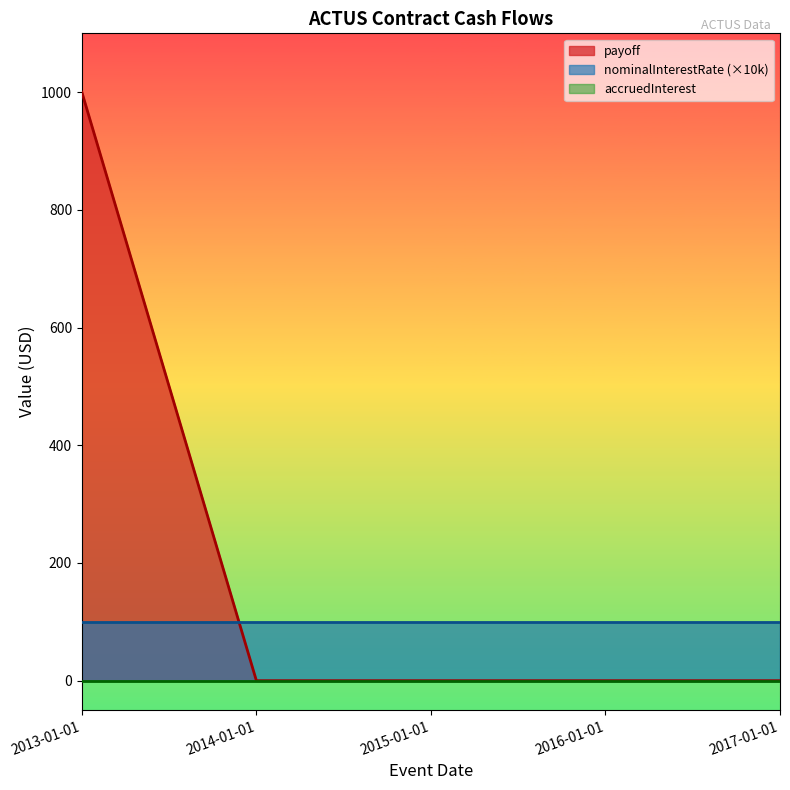

What is the difference between the maximum and minimum values in the payoff series?

1000